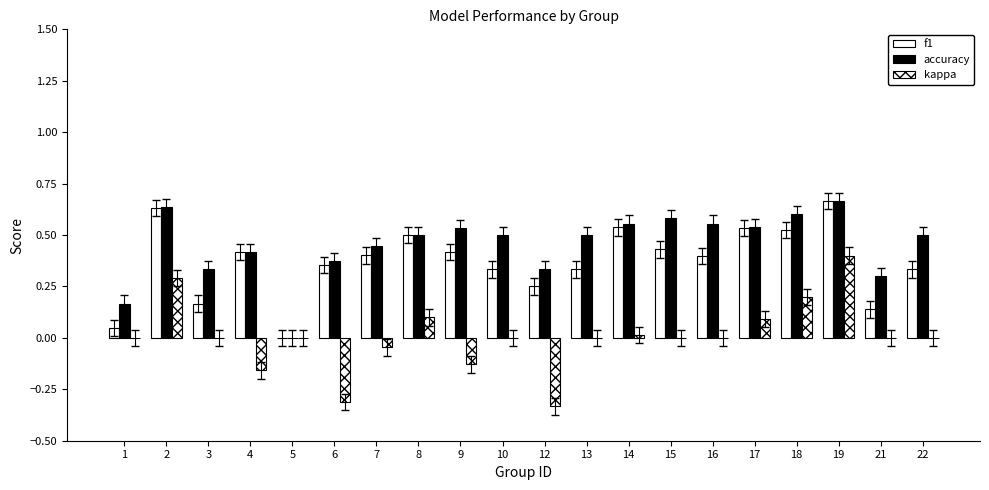

At which category is the sum across all series the highest?

19